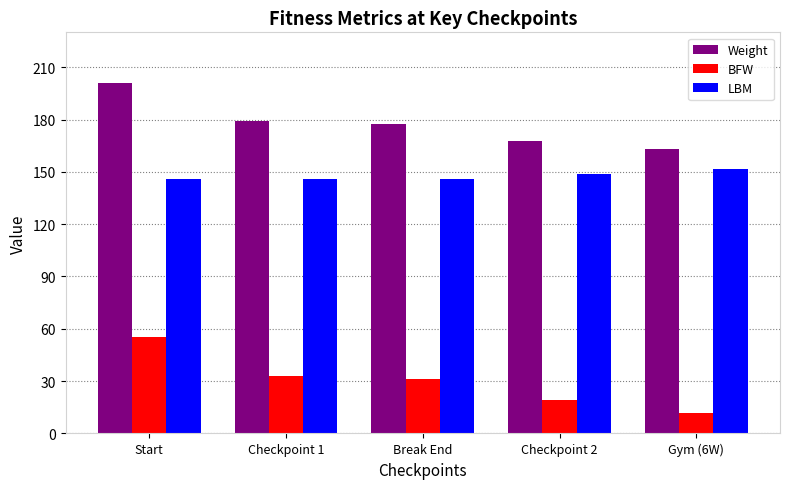

Reading right to left, extract all data points from this chart.

Weight: Gym (6W)=163.2	Checkpoint 2=167.8	Break End=177.4	Checkpoint 1=178.9	Start=201.0
BFW: Gym (6W)=11.7	Checkpoint 2=19.1	Break End=31.5	Checkpoint 1=33.0	Start=55.1
LBM: Gym (6W)=151.4	Checkpoint 2=148.7	Break End=145.9	Checkpoint 1=145.9	Start=145.9